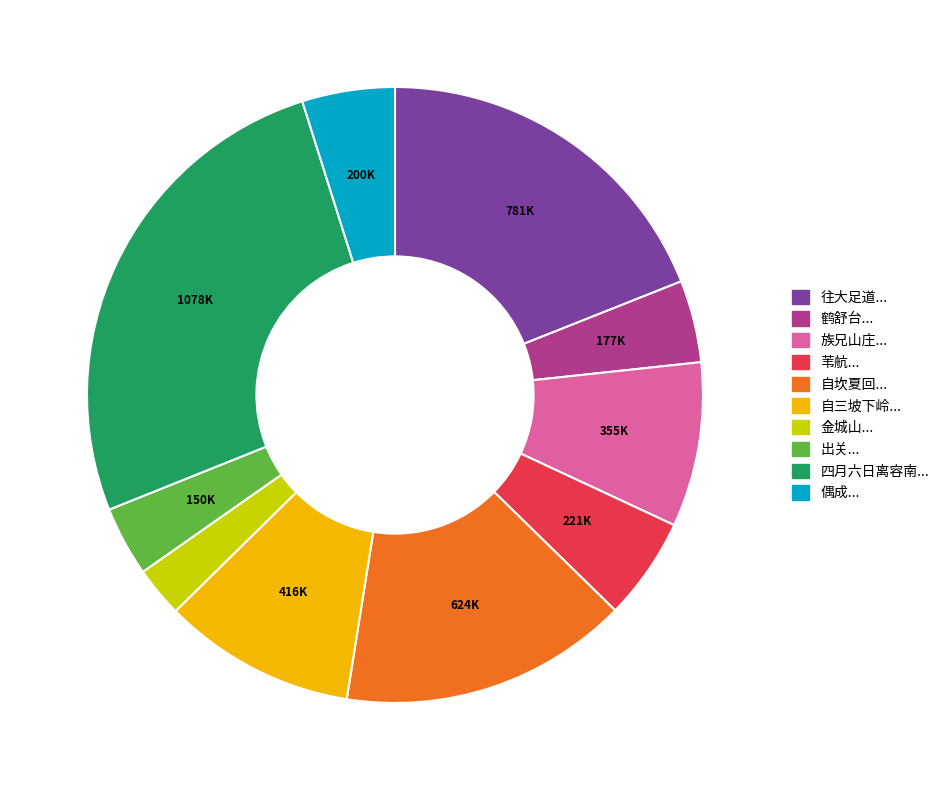

How many segments does this pie chart have?

10